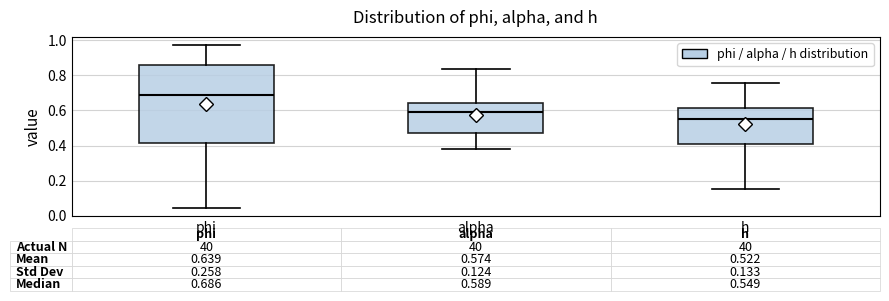

Which box is the tallest, from its lower edge to its upper edge?

phi